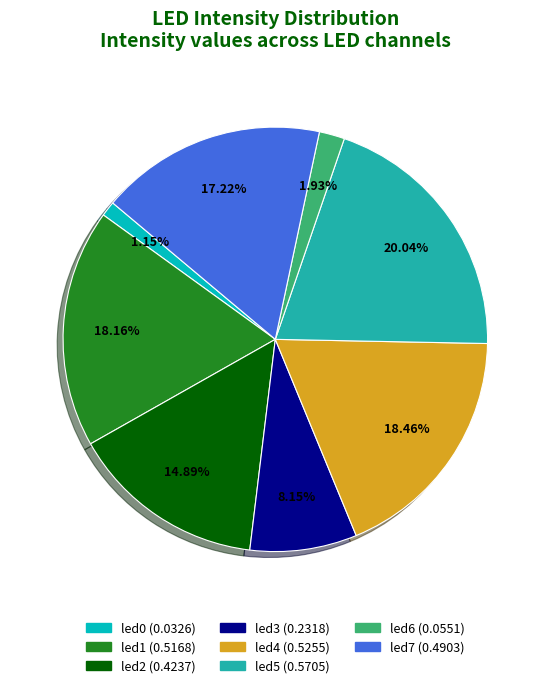

Is the sum of led2 and led1 greater than half?

No